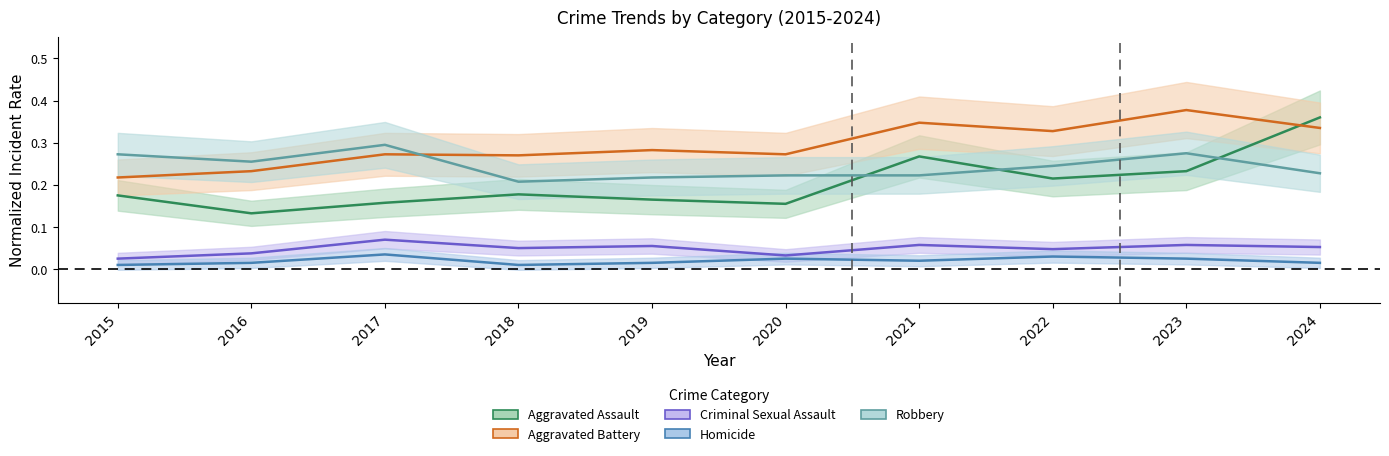

Count the Aggravated Assault values in the range 0 to 1.

10